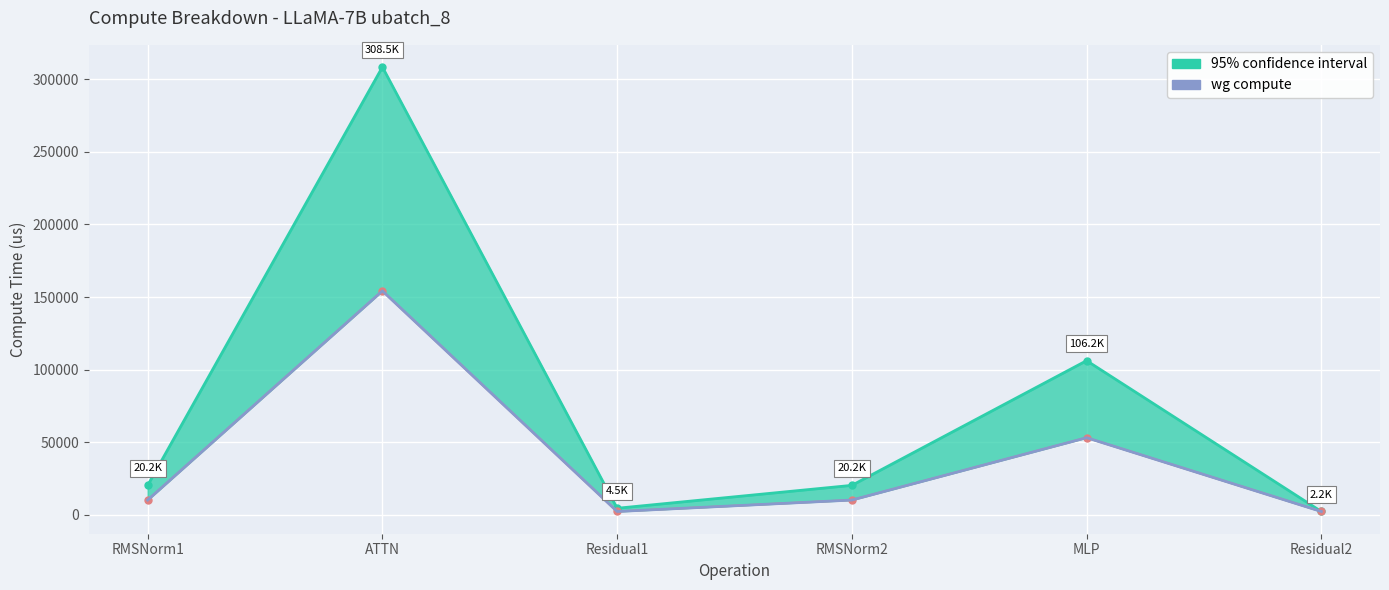

At which category does the data reach its first local valley?

Residual1